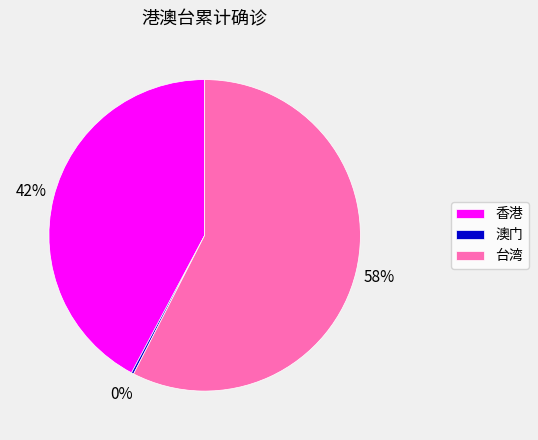

To the nearest percent, what is the average slice percentage?

33%